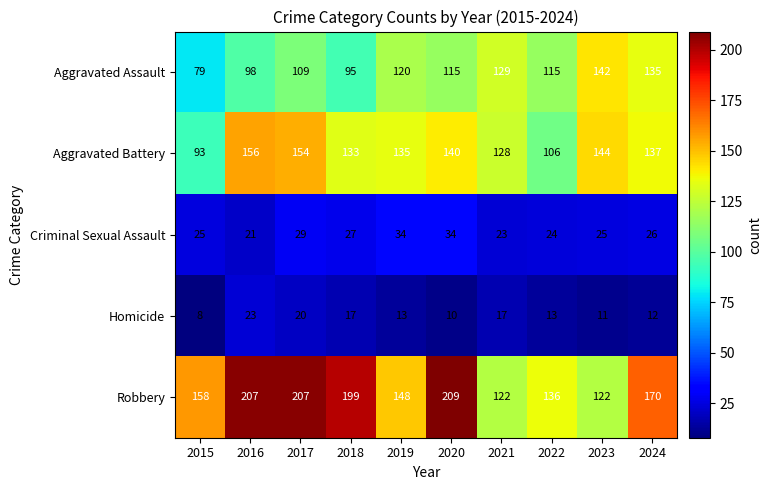

What is the difference between the maximum and minimum values in the Aggravated Assault series?

63